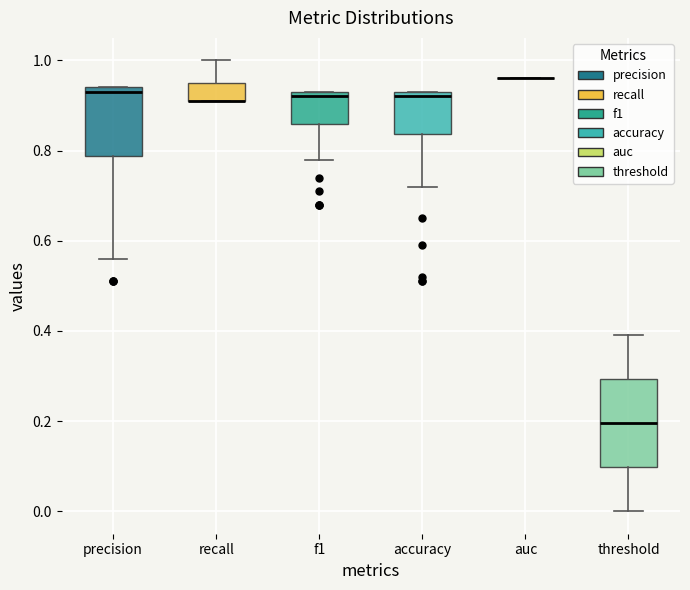

Reading left to right, read every box against the y-axis: the position of its median line, the range the box covers, and the ends of its whiskers. The values are not printed on the chart, so give them approximately, as read against the axis.

precision: median 0.94 (just below the box's upper edge), box 0.78 to 0.94, whiskers 0.56 to 0.94
recall: median 0.92 (drawn on the box's lower edge), box 0.92 to 0.96, whiskers 0.92 to 1.00
f1: median 0.92, box 0.86 to 0.94, whiskers 0.78 to 0.94
accuracy: median 0.92, box 0.84 to 0.94, whiskers 0.72 to 0.94
auc: box collapsed to a line at 0.96, whiskers 0.96 to 0.96
threshold: median 0.20, box 0.10 to 0.30, whiskers 0.00 to 0.40